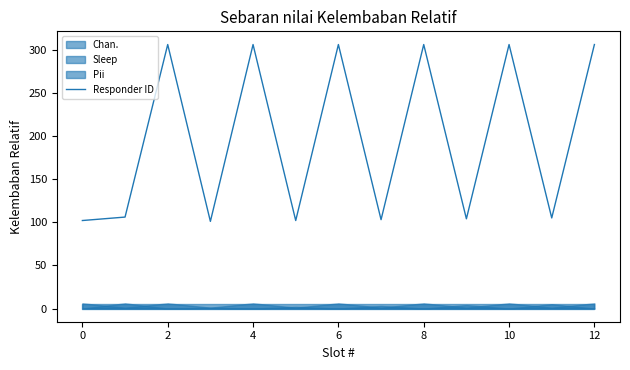

How many data points are less than 106?

6